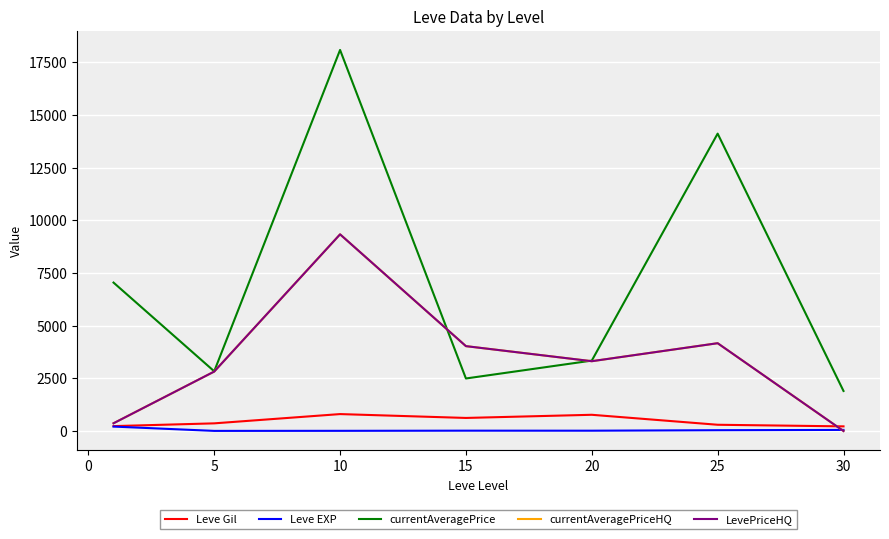

Reading right to left, transcribe all the data shown in this chart.

Leve Gil: 220.0	296.7	770.0	620.0	803.3	363.3	232.5
Leve EXP: 52.0	38.0	15.0	16.3	8.7	5.7	210.7
currentAveragePrice: 1900.0	14112.3	3341.2	2493.0	18083.2	2834.3	7043.7
currentAveragePriceHQ: 0.0	4166.7	3312.5	4027.7	9333.3	2820.8	367.3
LevePriceHQ: 0.0	4166.7	3312.5	4027.7	9333.3	2820.8	367.3